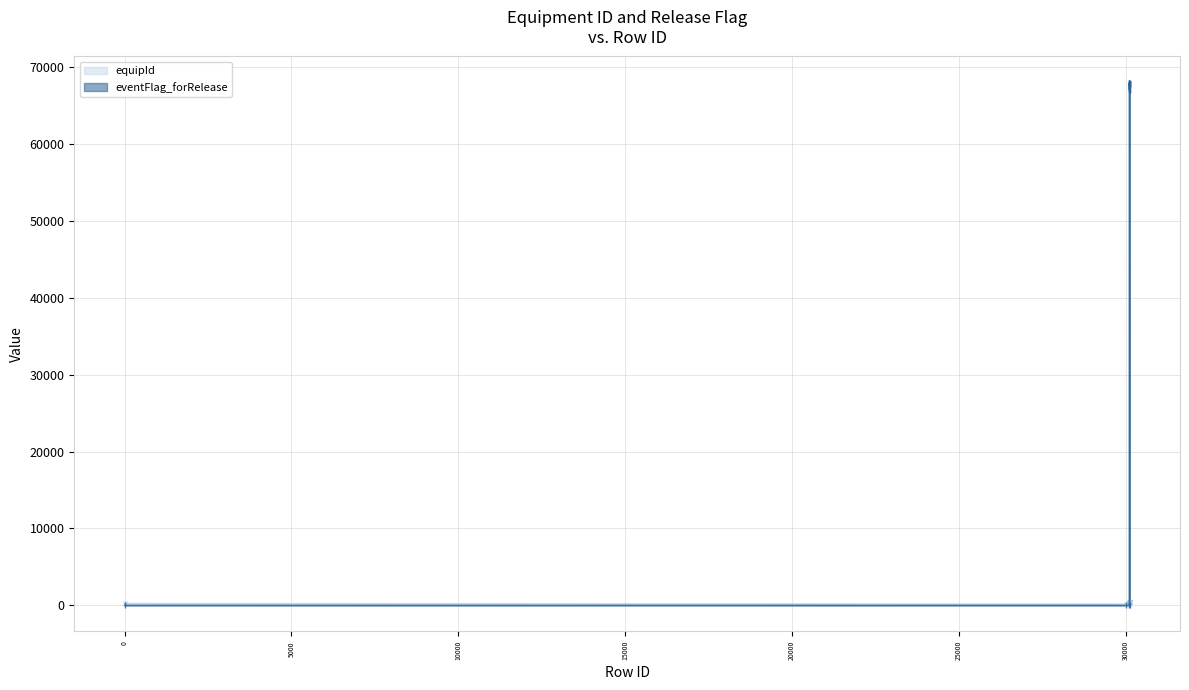

True or false: eventFlag_forRelease and equipId cross at least once.

True